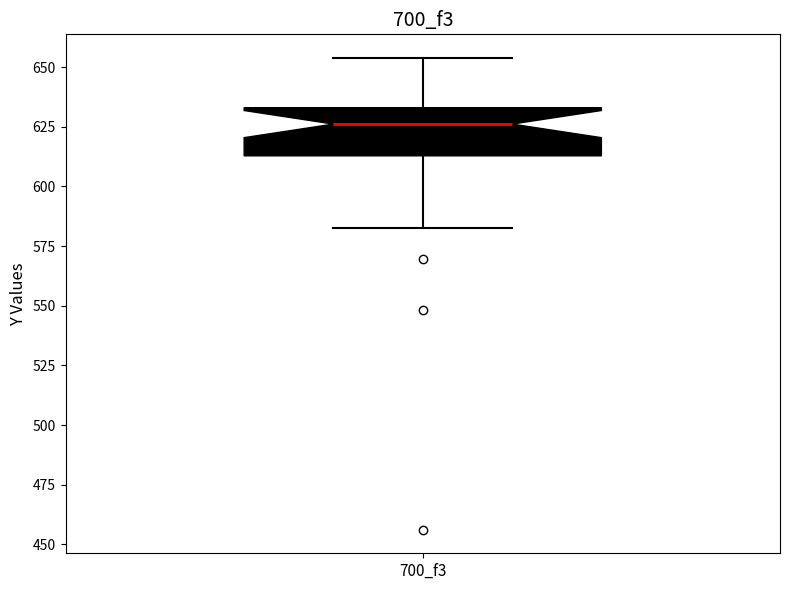

Transcribe this box plot: give where the median line is, the range the box spans, and where the two whiskers end, as read against the y-axis. The values are not printed on the chart, so give them approximately, as read against the axis.

median 625, box 615 to 635, whiskers 585 to 655